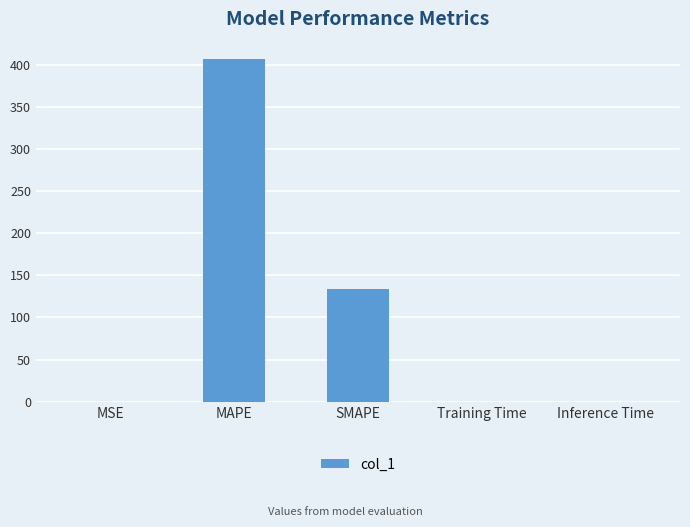

The value at MAPE is 406.9. True or false?

True